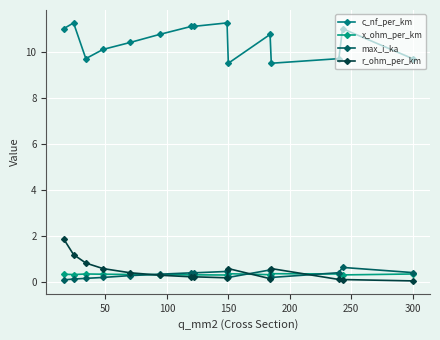

What is the value of the max_i_ka point at the 8th from the left?

0.4